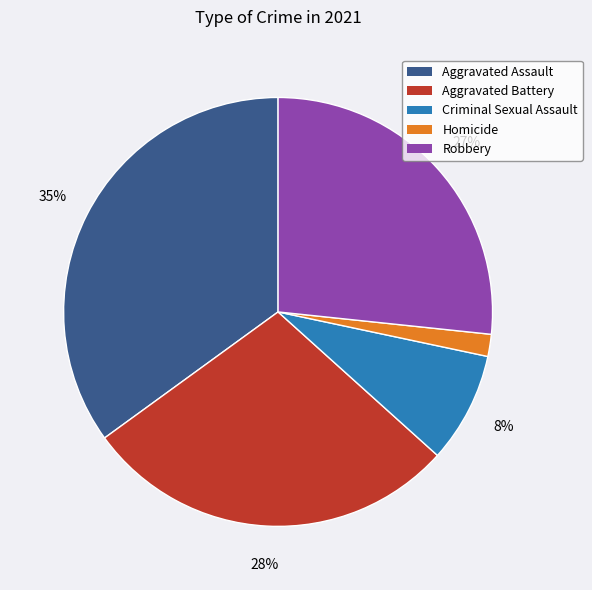

What is the largest slice in the pie chart?

Aggravated Assault